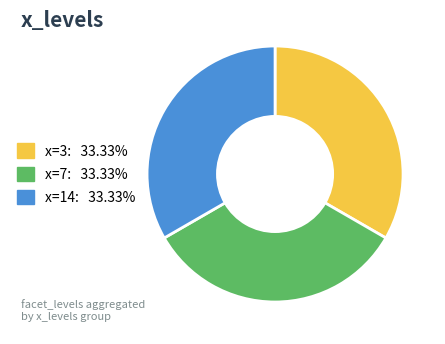

Does any single category account for the majority?

No